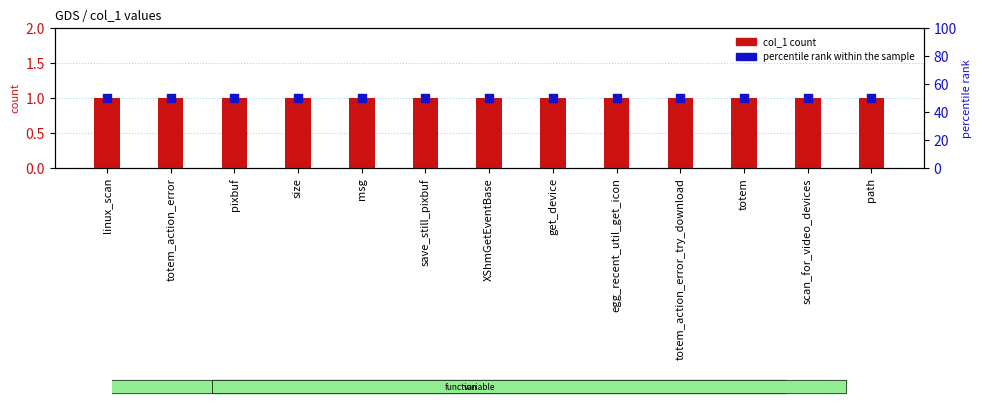

Which series contains the highest Y value?

percentile rank within the sample